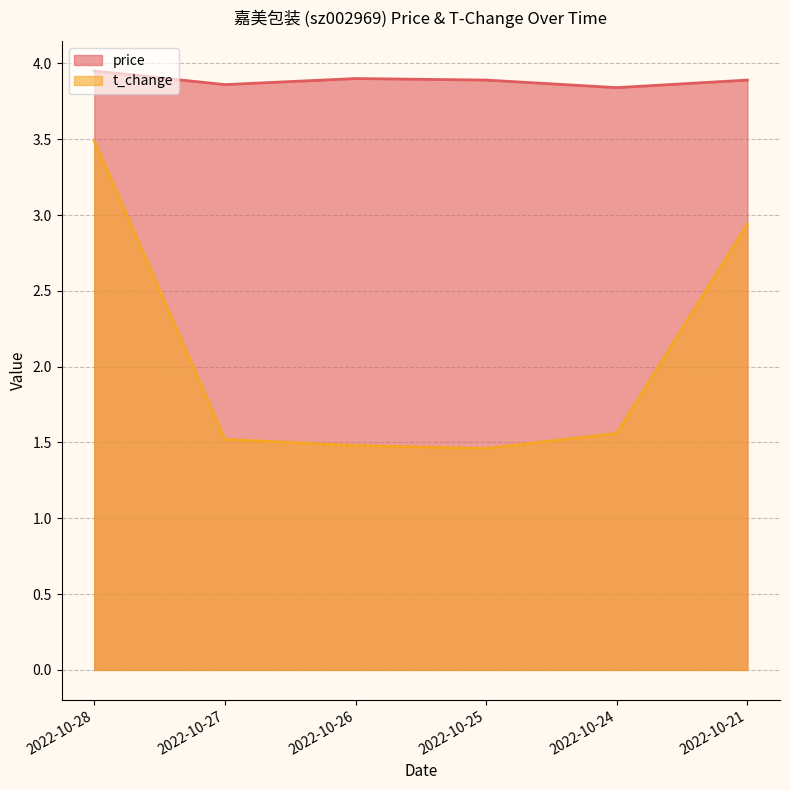

What is the difference between the maximum and minimum values in the t_change series?

2.0